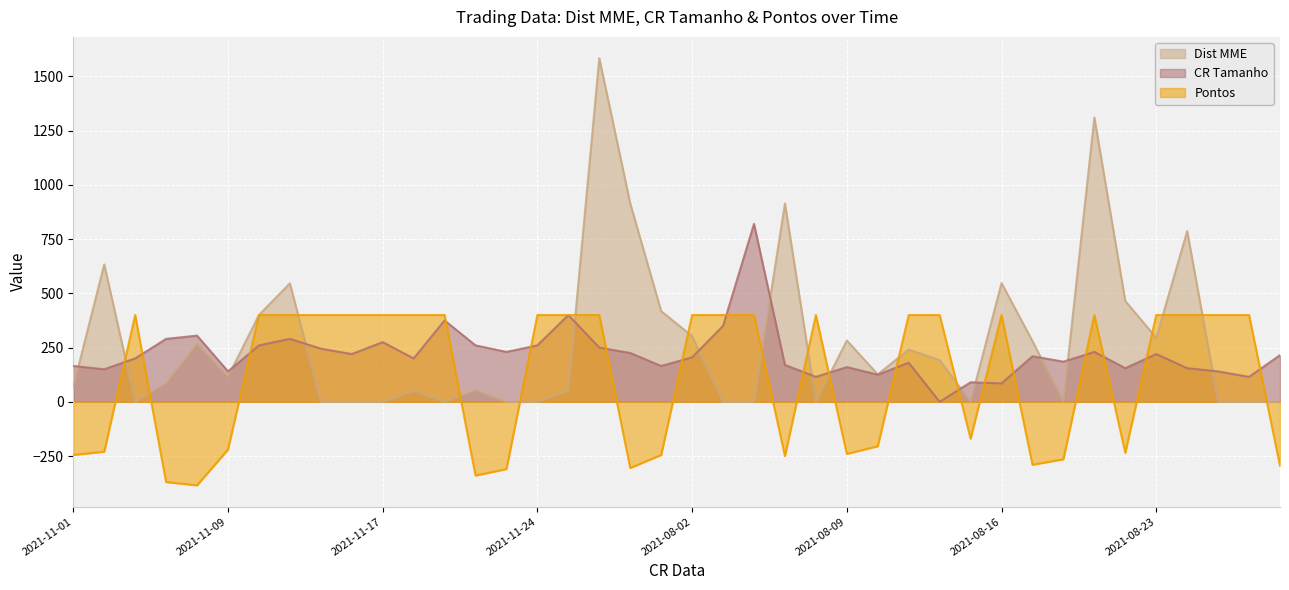

Is it true that Pontos equals 400.0 at 2021-08-02?

True